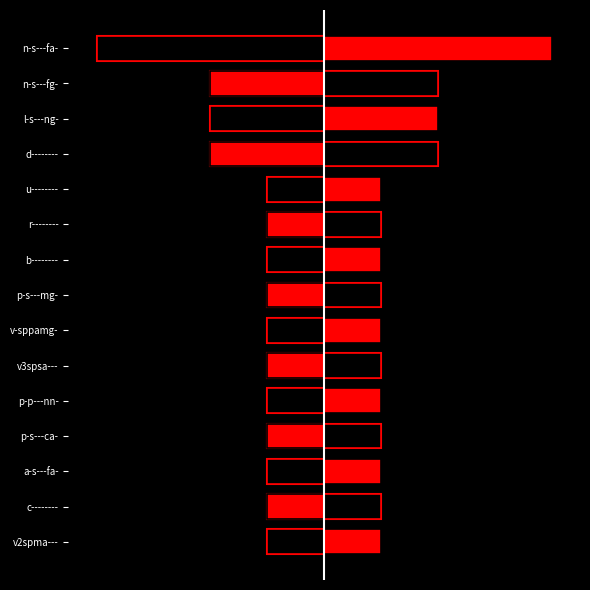

What is the difference between the second highest and second lowest values in the Count (right) series?

1